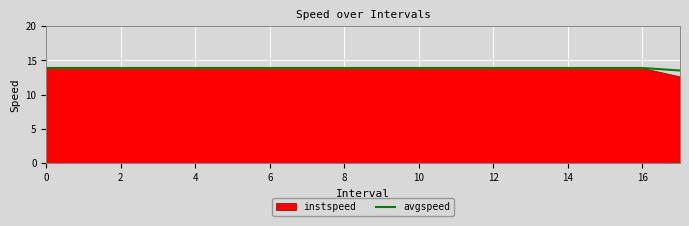

What is the average value?

13.9